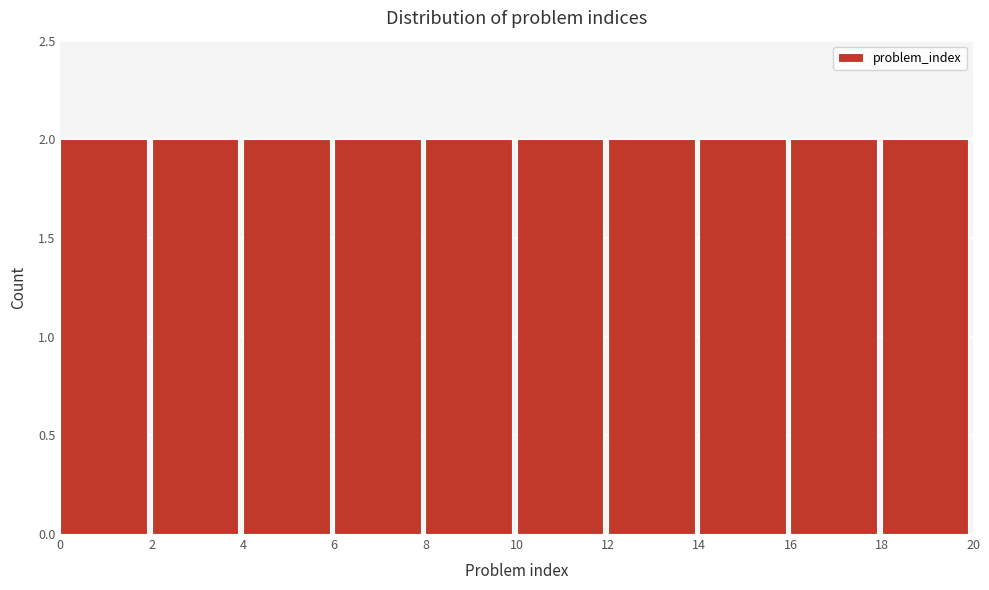

Reading left to right, transcribe this chart: for each bar, give the range it covers on the x-axis and its height. The values are not printed on the chart, so give them approximately, as read against the axis.

0 to 2: 2
2 to 4: 2
4 to 6: 2
6 to 8: 2
8 to 10: 2
10 to 12: 2
12 to 14: 2
14 to 16: 2
16 to 18: 2
18 to 20: 2